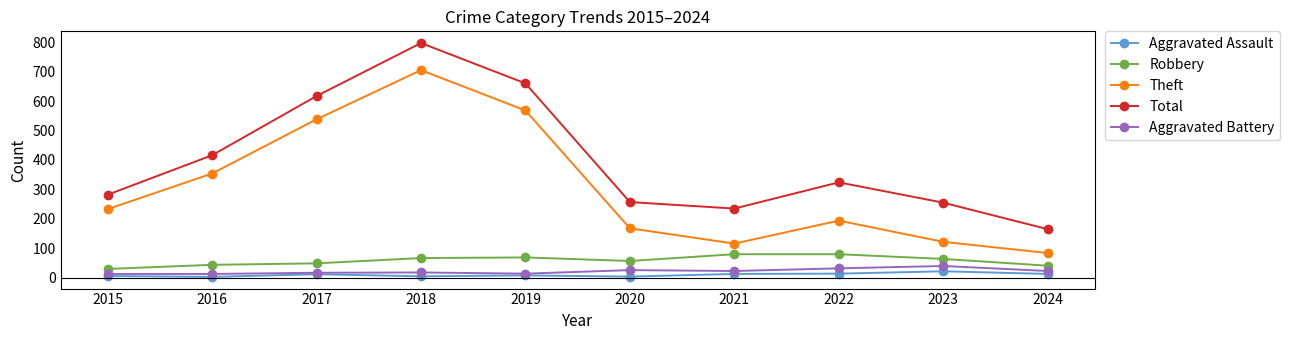

True or false: Total has a value of 235 at 2021.

True